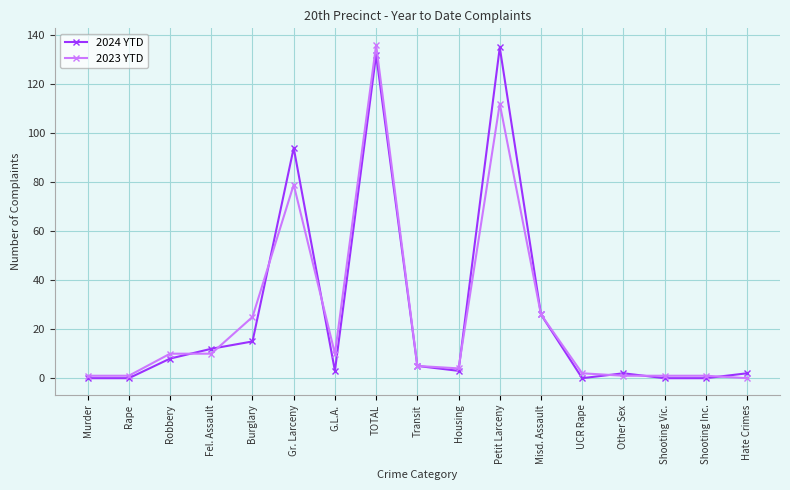

Which series changed the most between Fel. Assault and Gr. Larceny?

2024 YTD